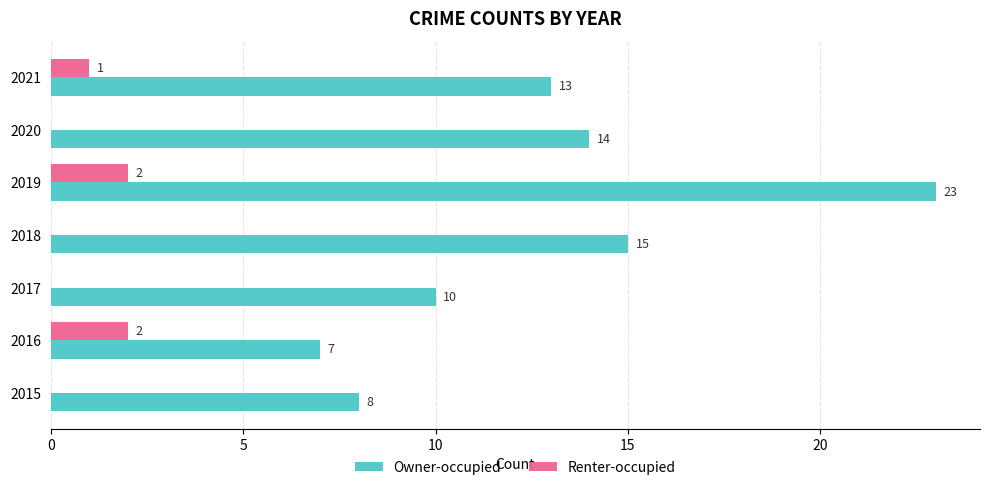

At which label is Renter-occupied closest to 1?

2021